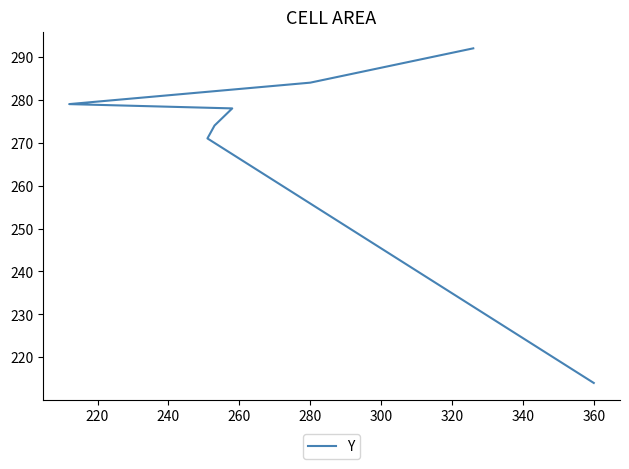

What is the difference between the values at 260 and 280?

1